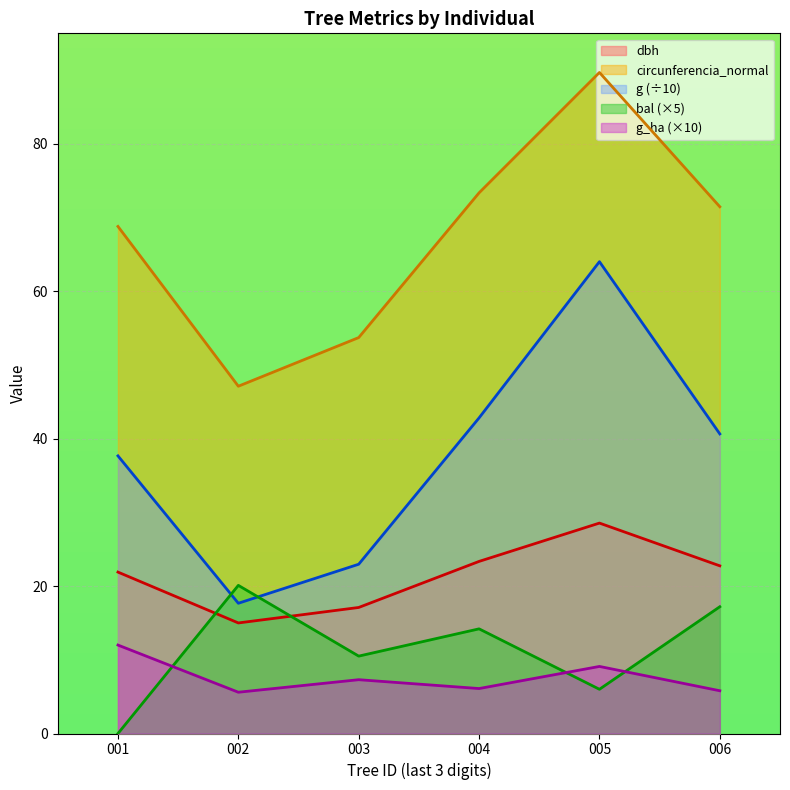

What is the difference between the g_ha (×10) values at 005 and 004?

3.0